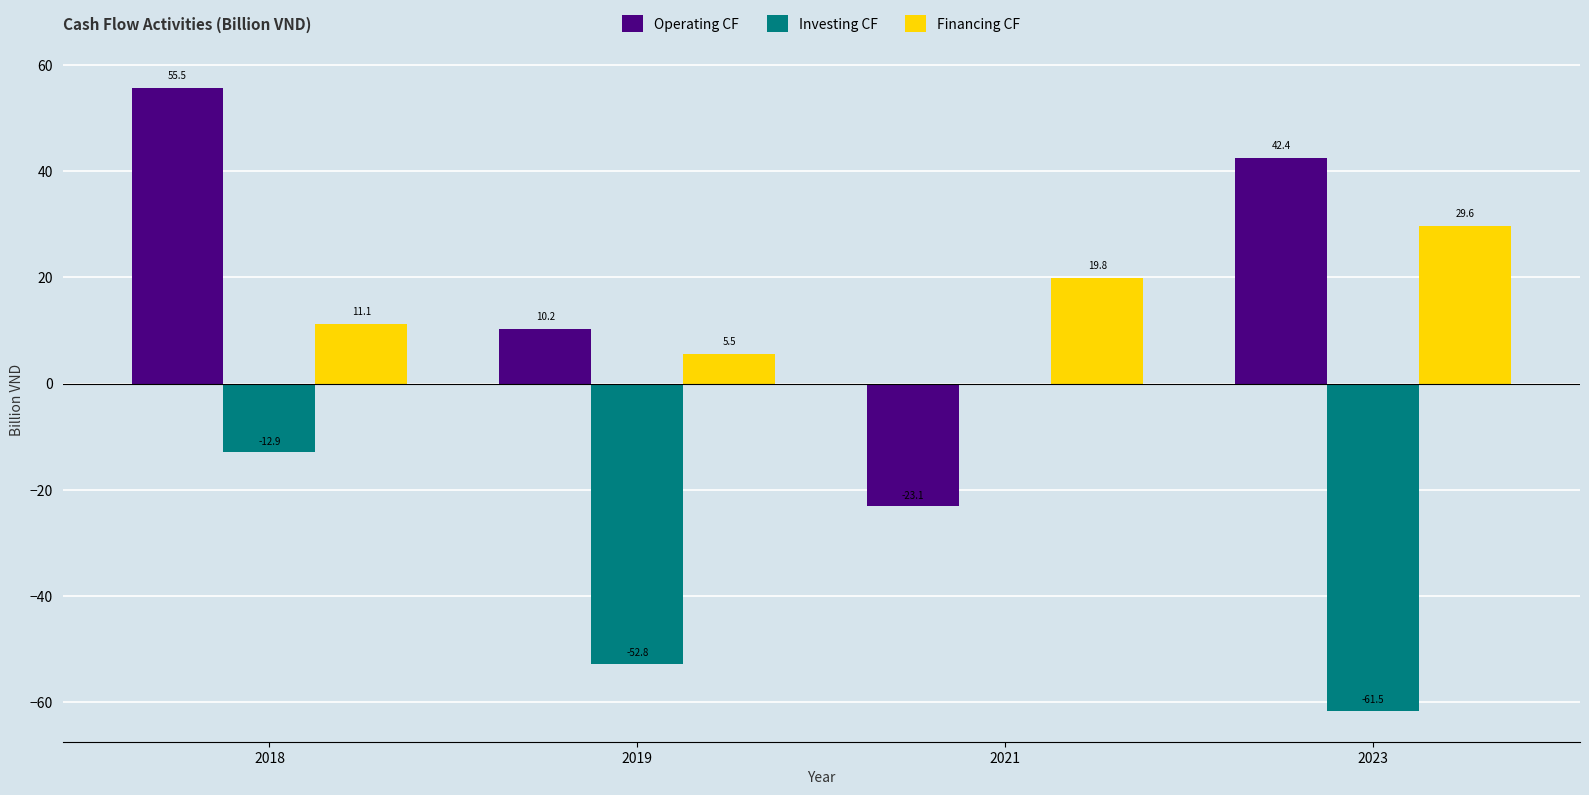

What is the maximum value shown in the chart?

55.5